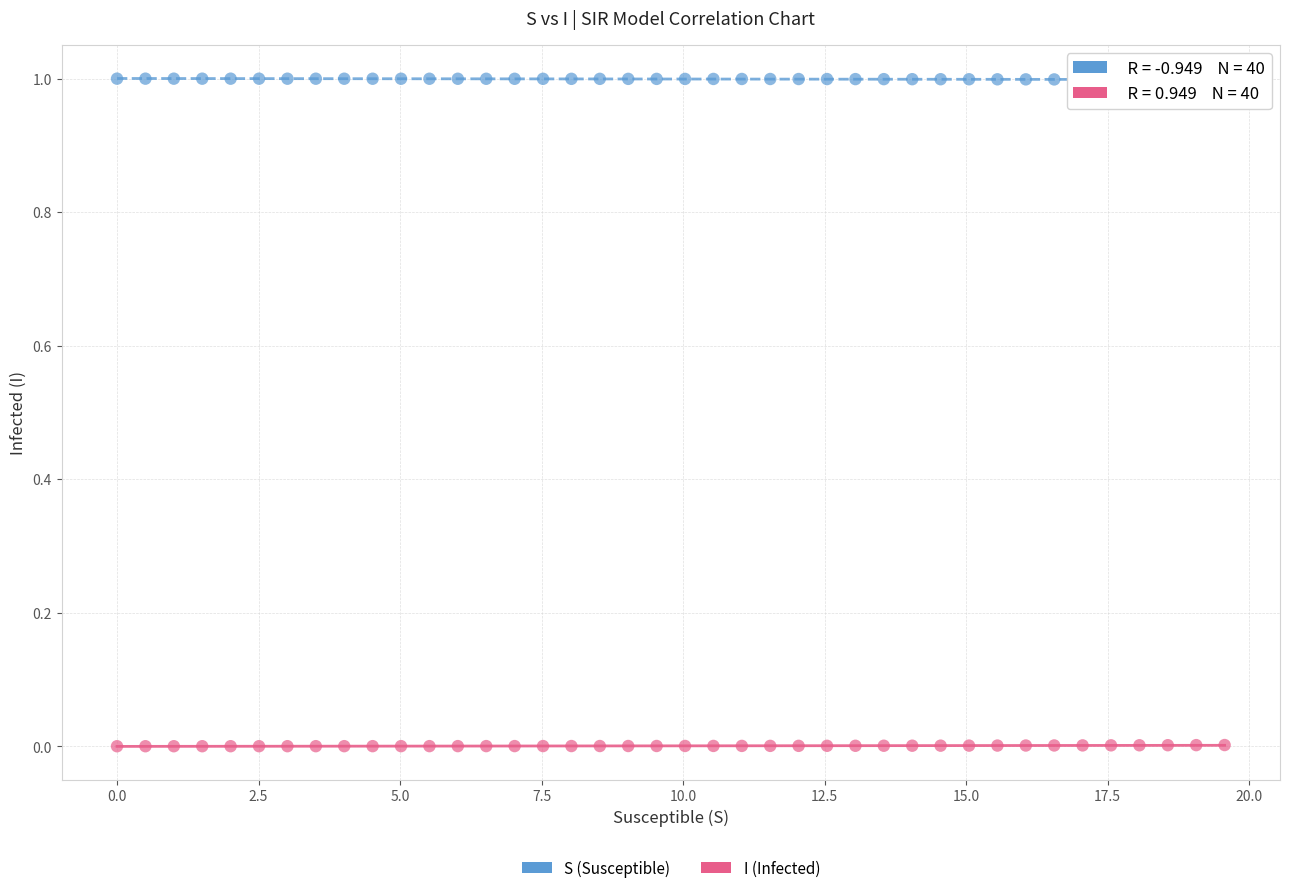

Across all data points, what is the range of Y values (max minus min)?

1.0